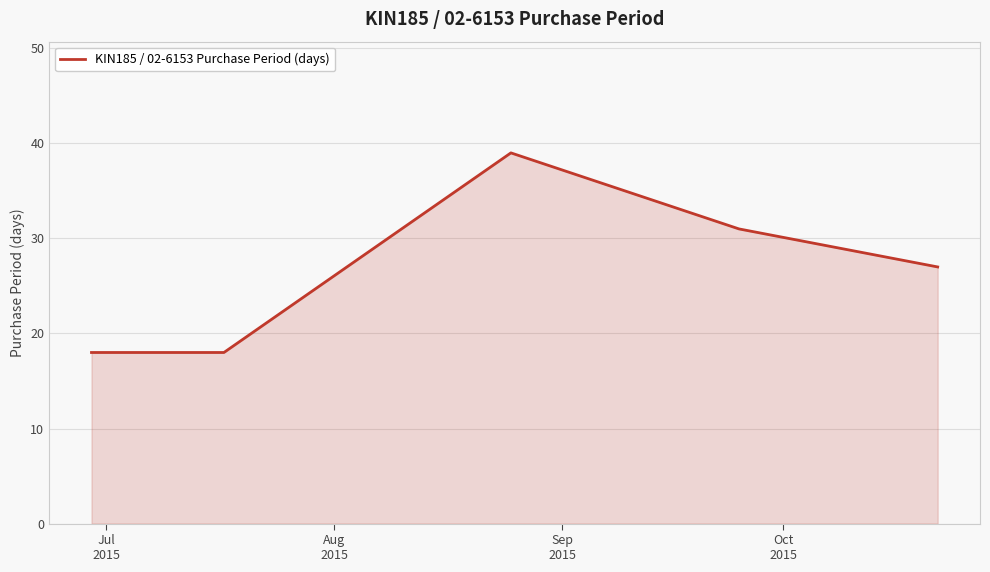

What is the difference between the maximum and minimum values?

21